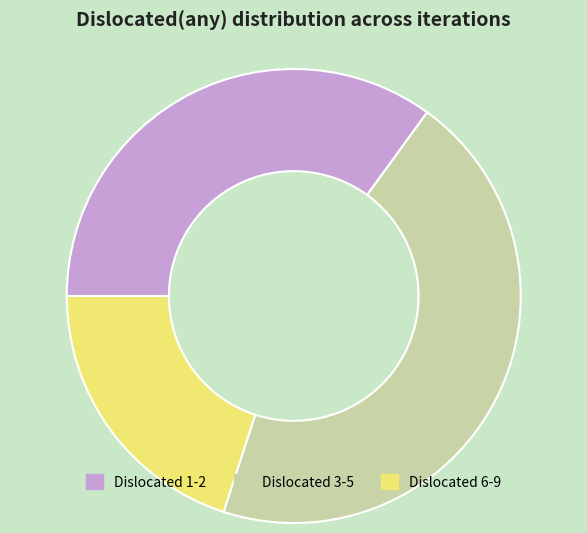

Which has a higher value, Dislocated 3-5 or Dislocated 6-9?

Dislocated 3-5